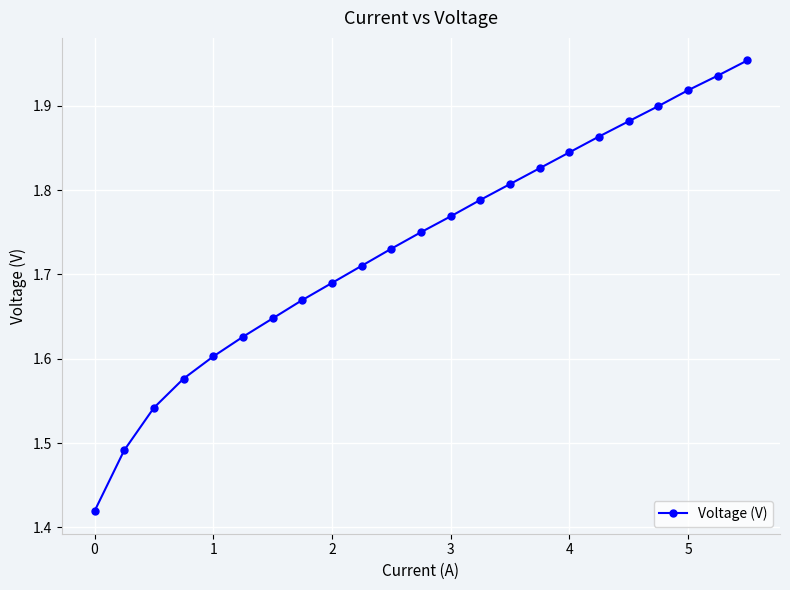

What is the difference between the second highest and minimum values?

0.5